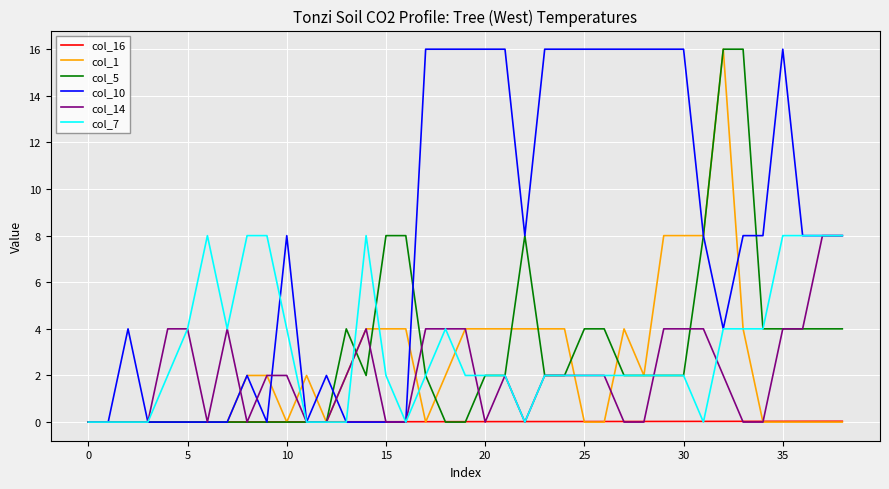

Which series has the largest total across all categories?

col_10